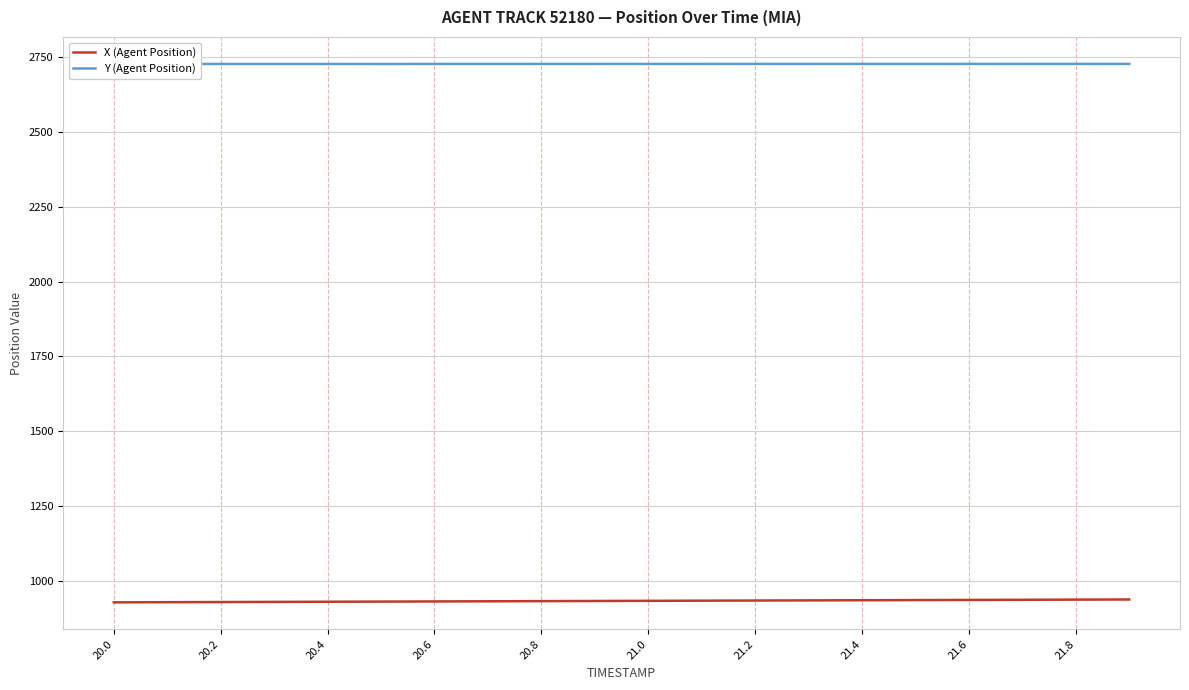

What position from the left is 20.0?

1